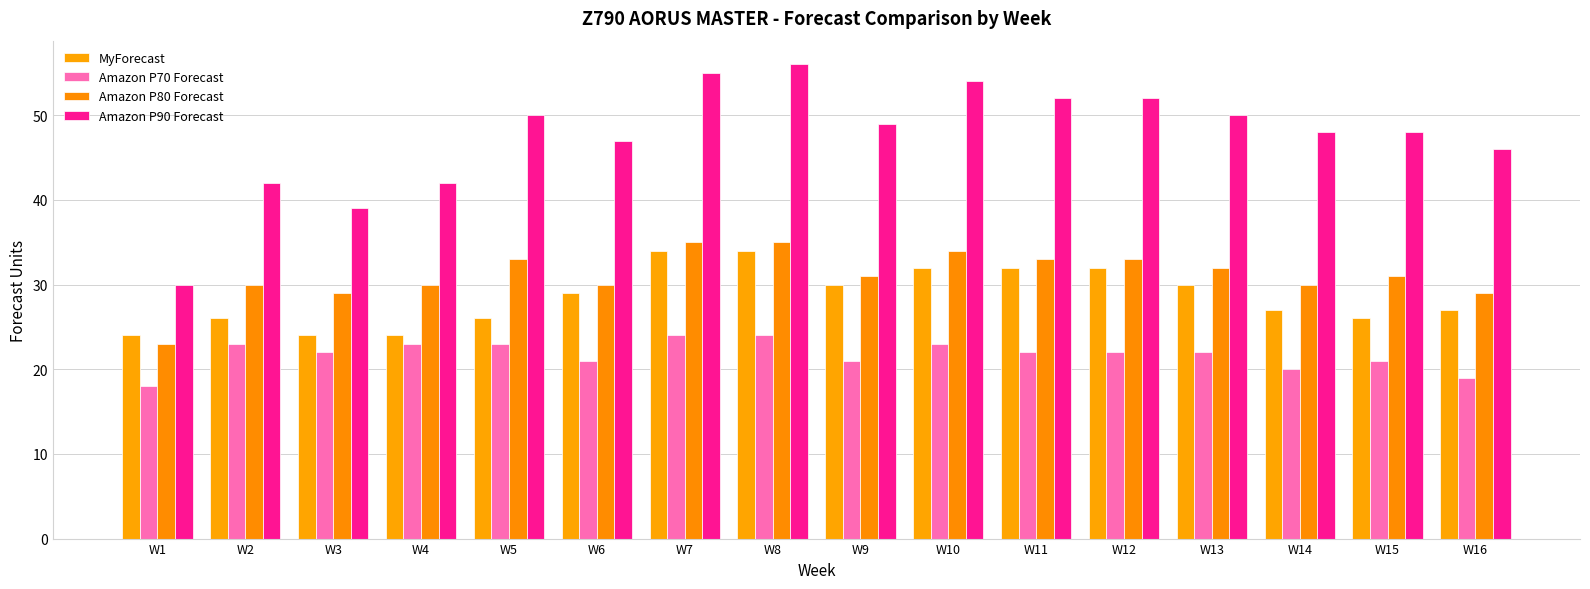

What is the value of the MyForecast bar at the 1st from the left?

24